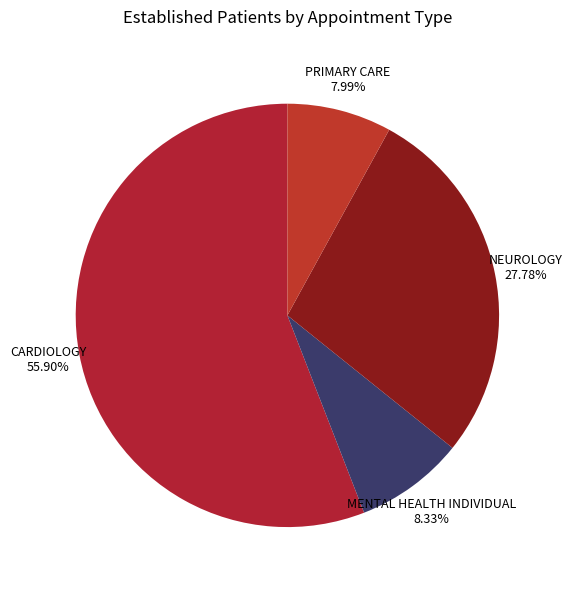

Does PRIMARY CARE represent more than half of the total?

No